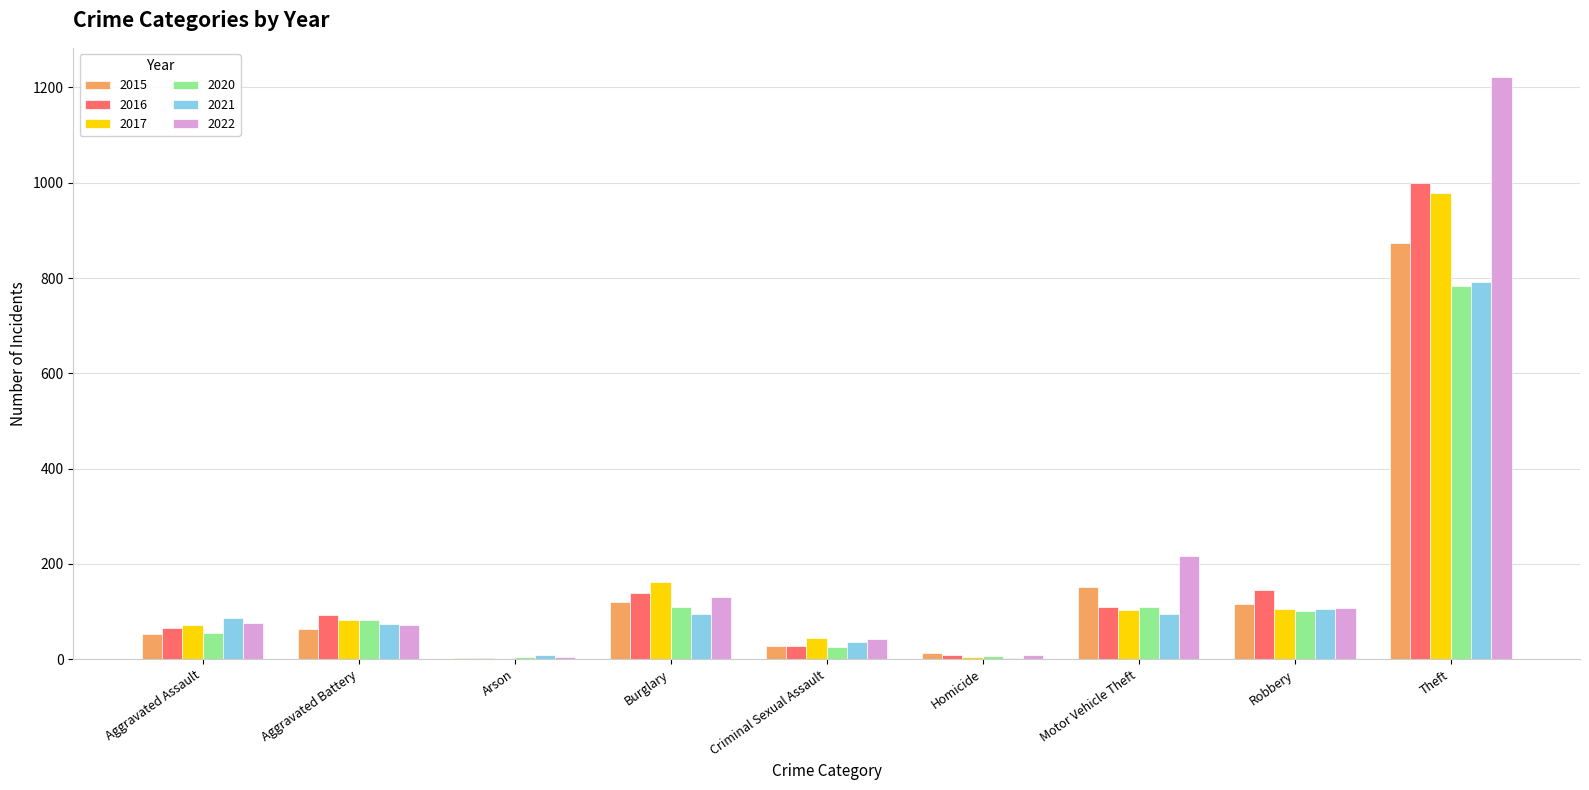

How many groups of bars are there?

9